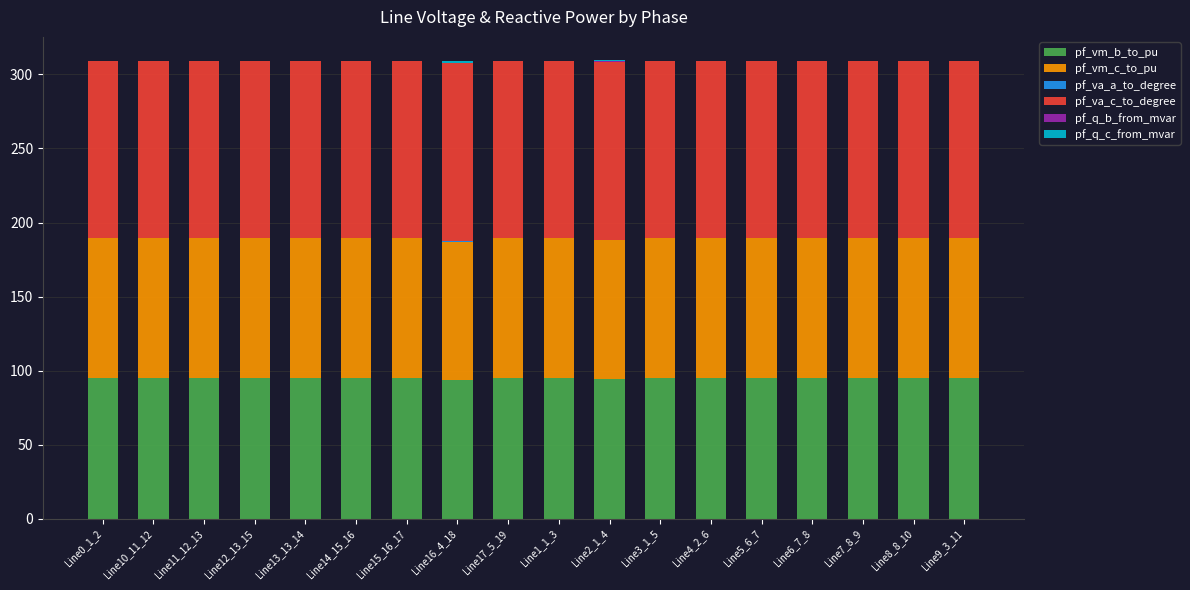

What is the highest value of the pf_vm_b_to_pu series?

94.8